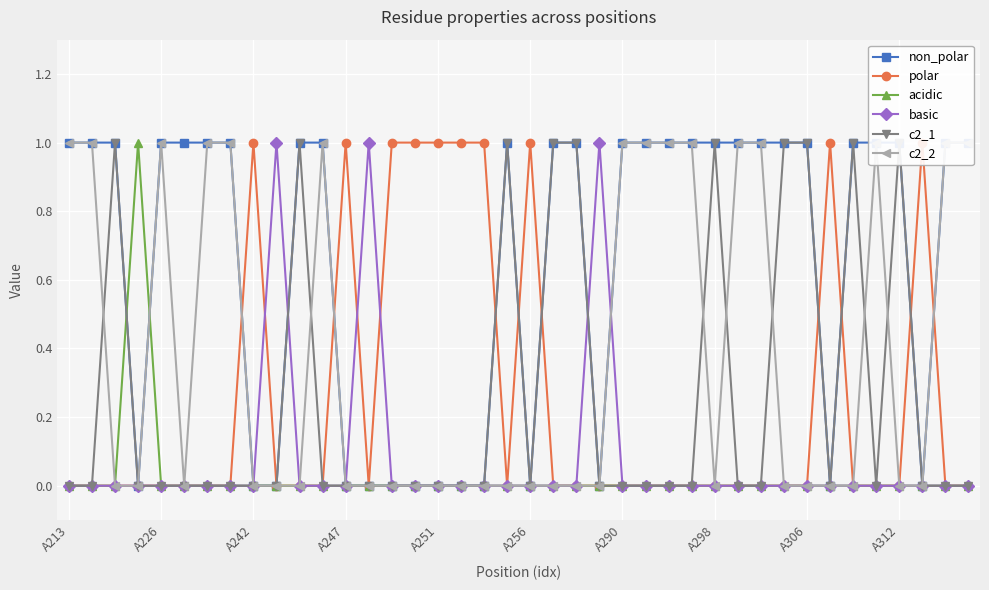

The value of basic at A251 is 0. True or false?

True